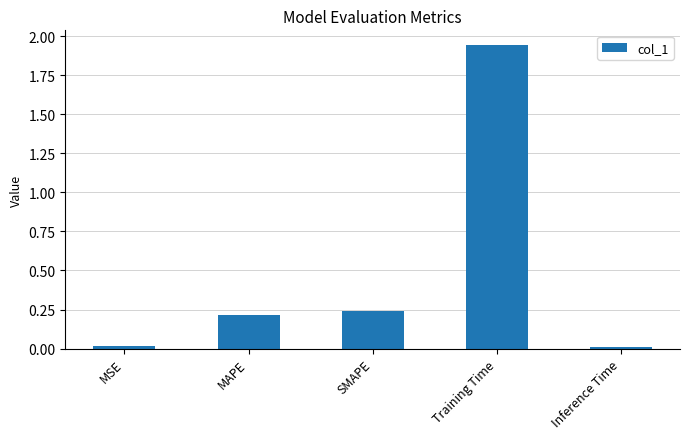

True or false: the data shows 0.0 at MSE.

True